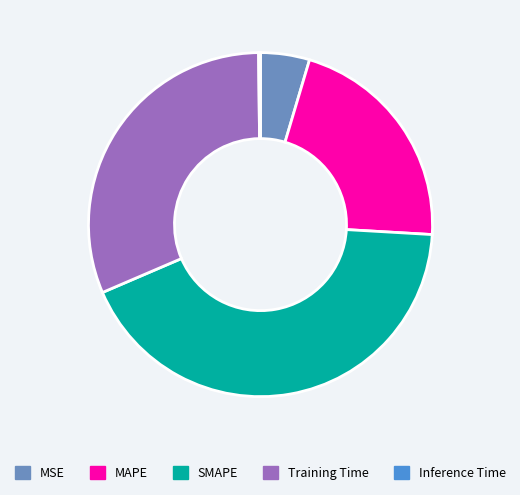

Which slice is the largest?

SMAPE